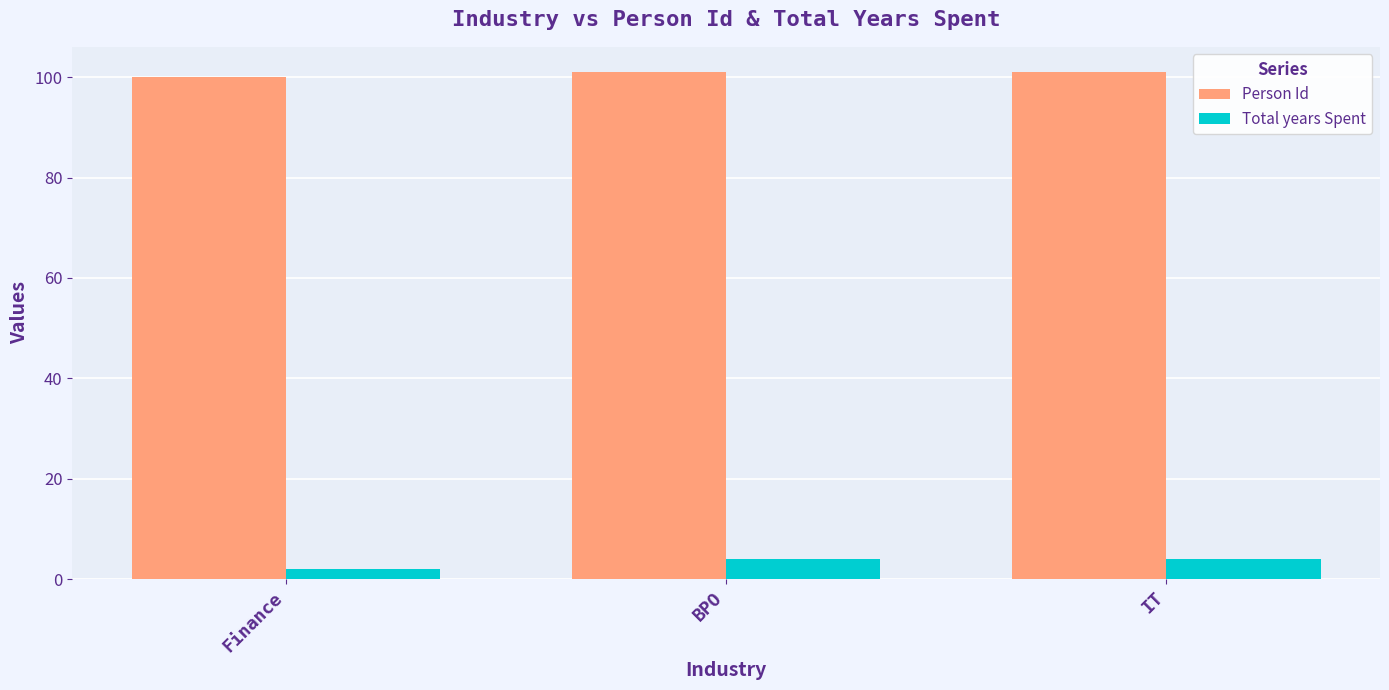

What is the spread (max minus min) of values at BPO?

97